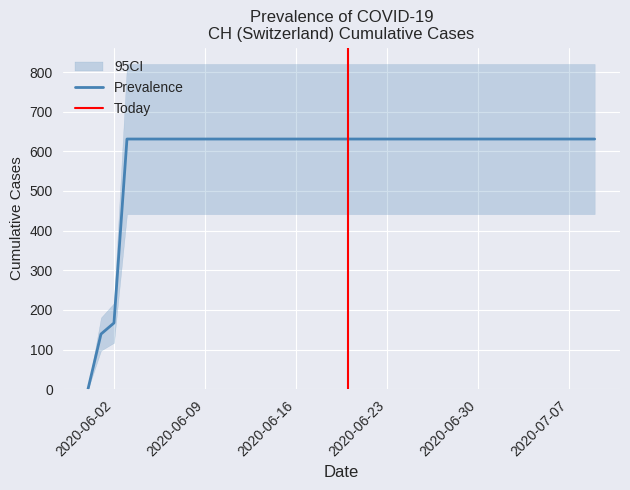

What is the maximum value shown in the chart?

631